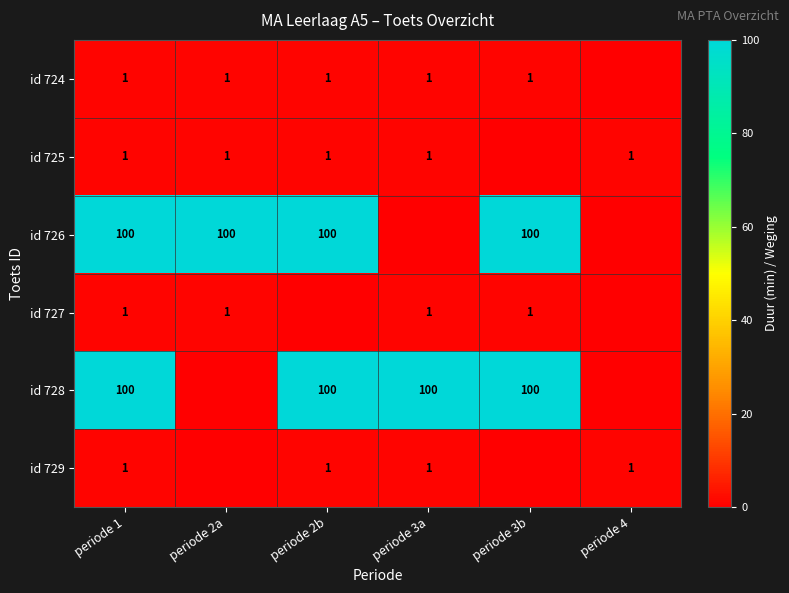

The value of id 729 at periode 1 is 1. True or false?

True